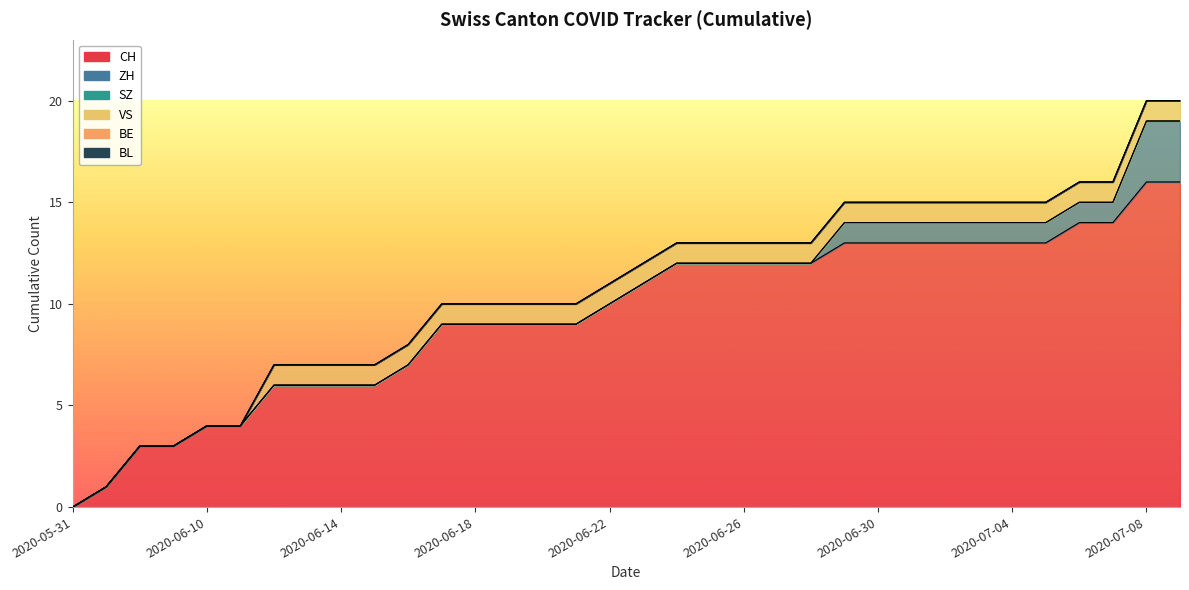

At which category is the sum across all series the highest?

2020-07-08